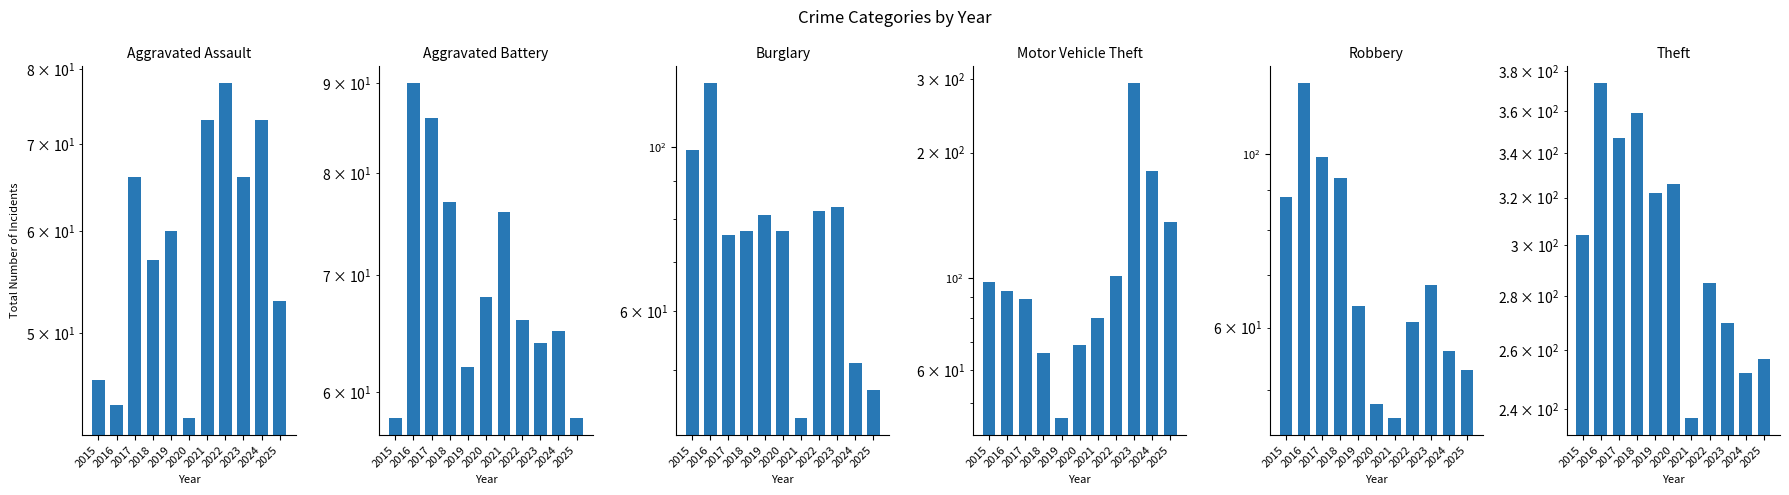

At which category is the sum across all series the highest?

2016